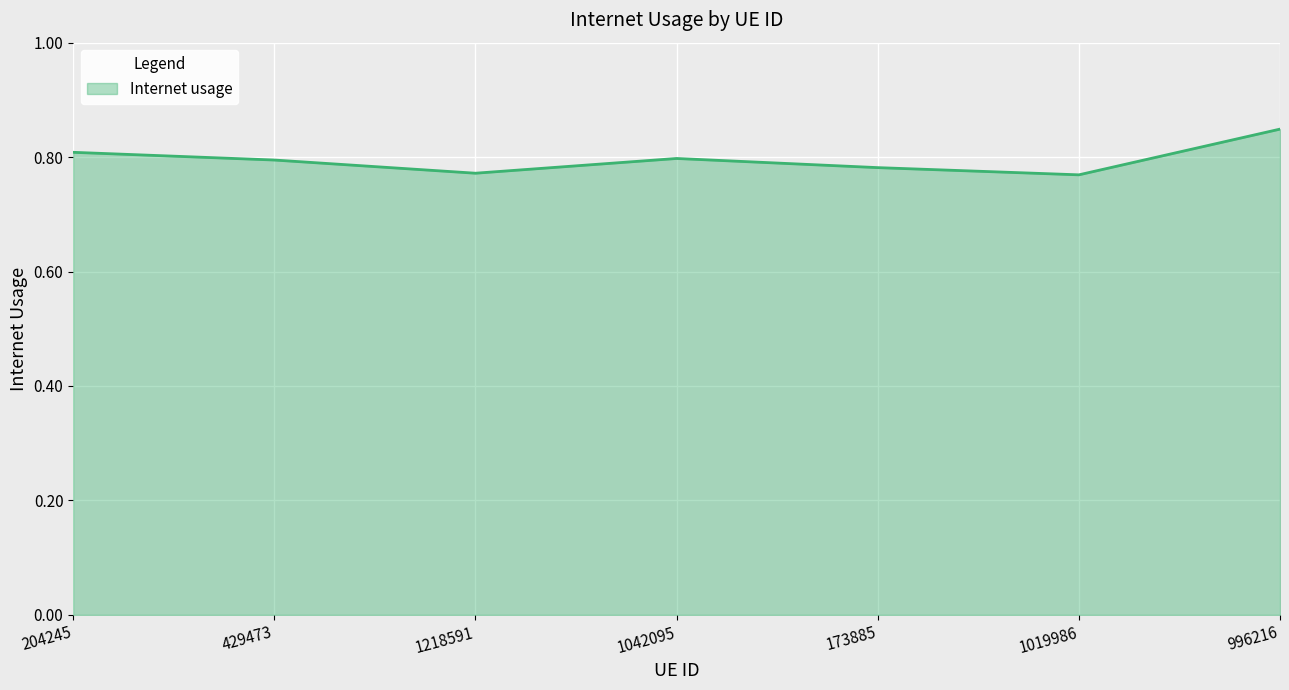

The chart shows a value of 0.8 at 1218591. True or false?

True